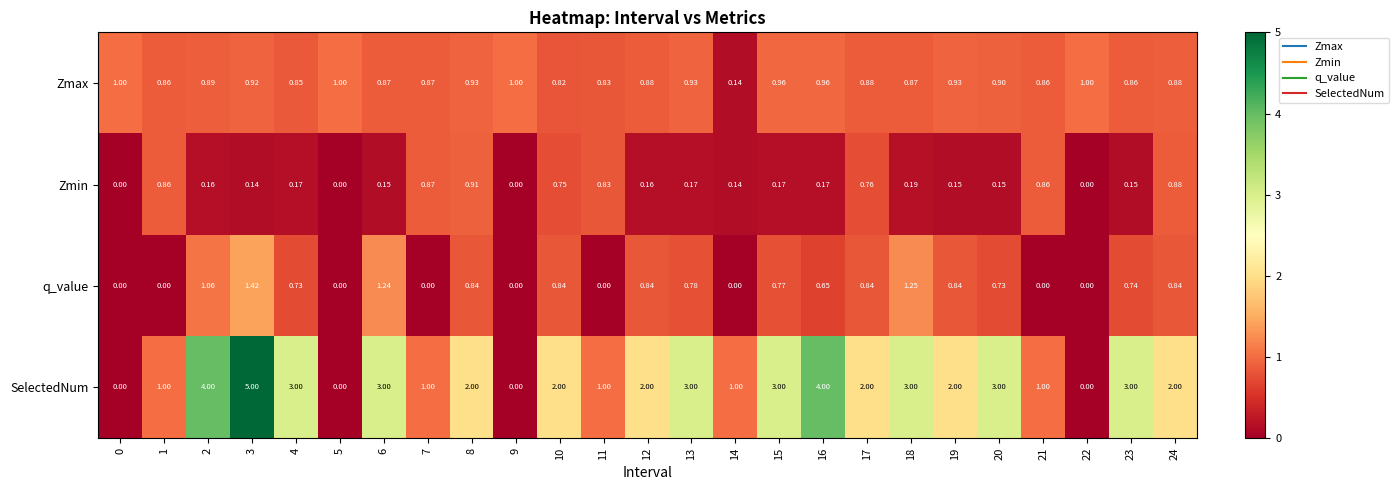

Which series has the largest total across all categories?

SelectedNum